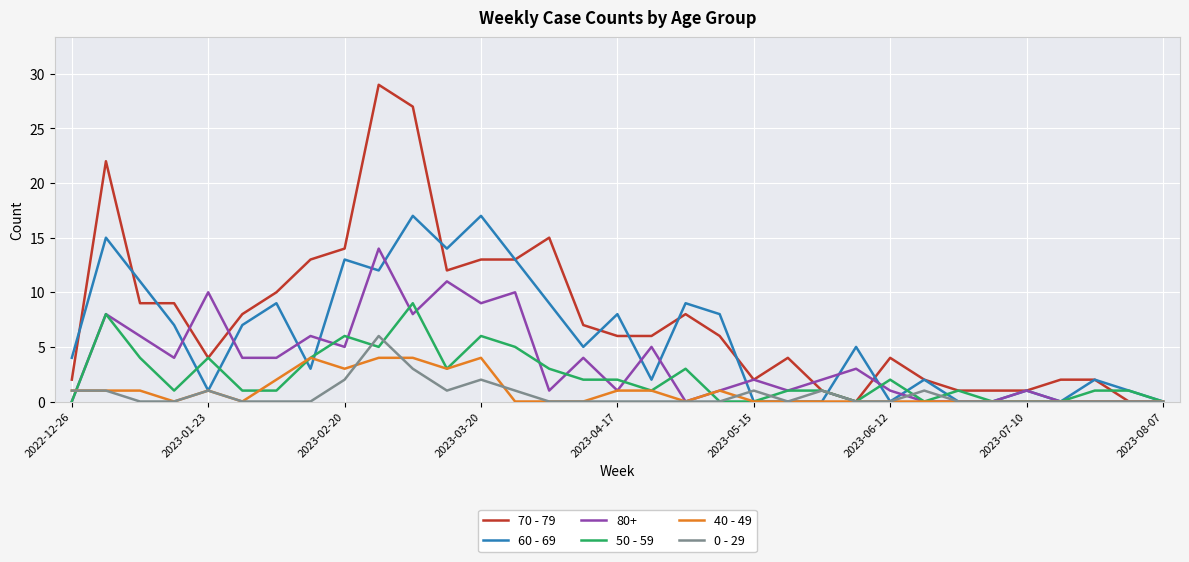

Which series has the largest range (max minus min)?

70 - 79